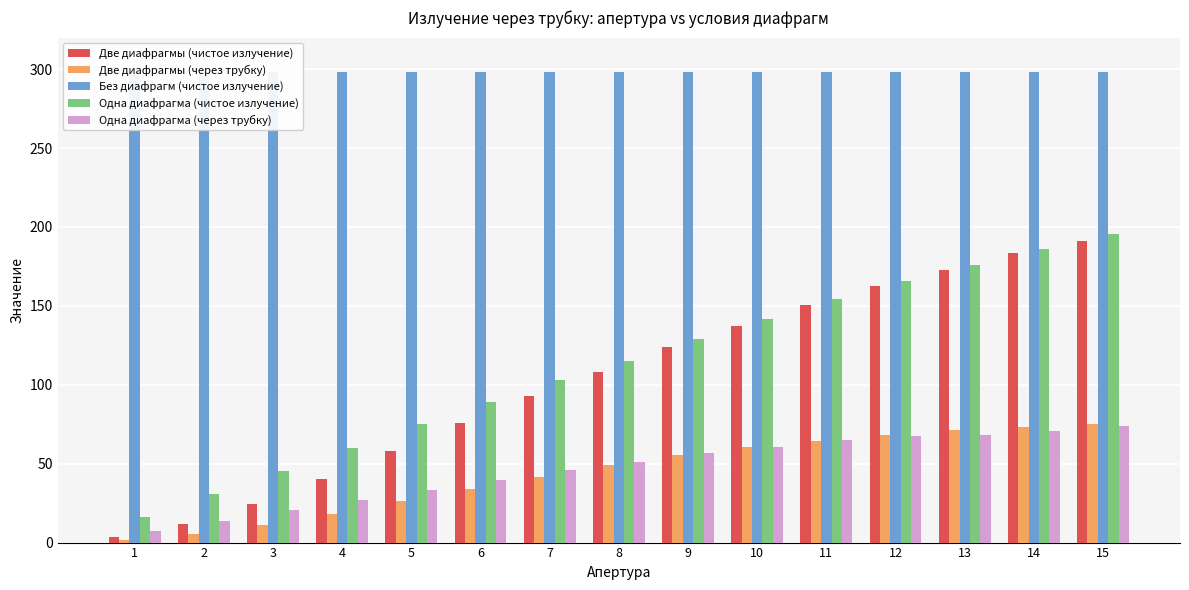

What is the difference between the Одна диафрагма (чистое излучение) values at 7 and 11?

51.5